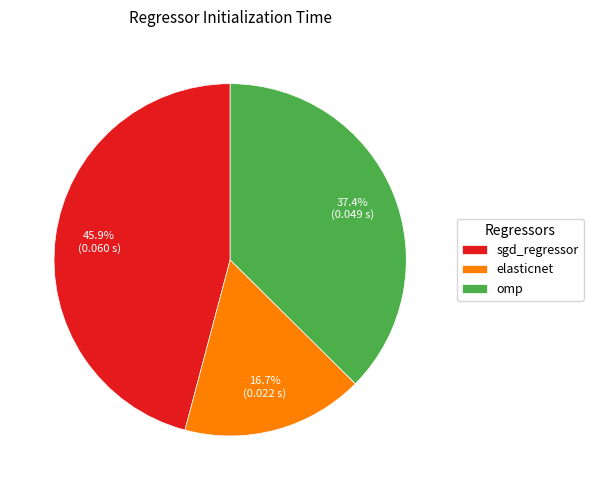

To the nearest percent, what portion does omp represent?

37%